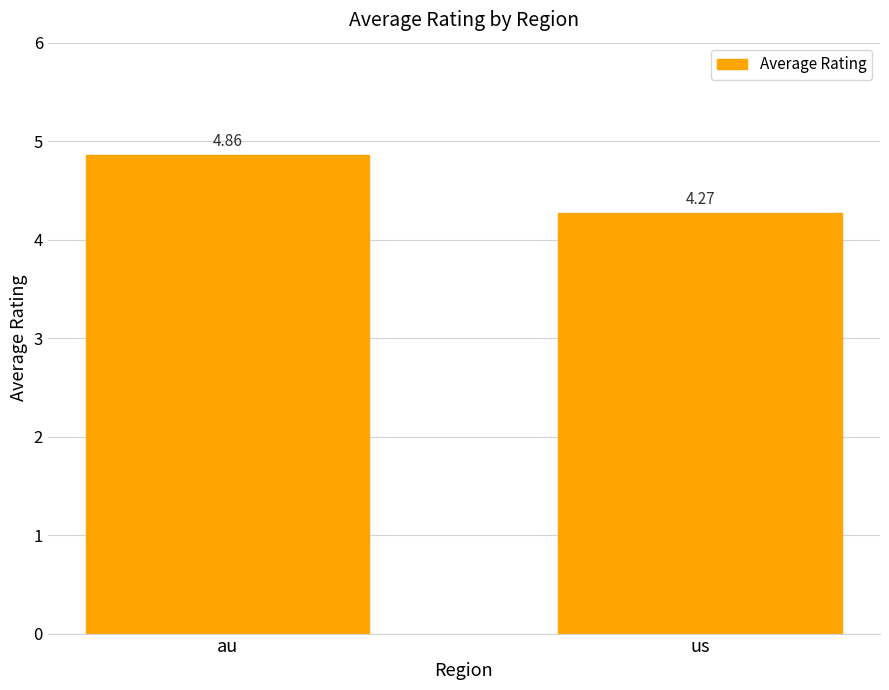

What position from the right is au?

2